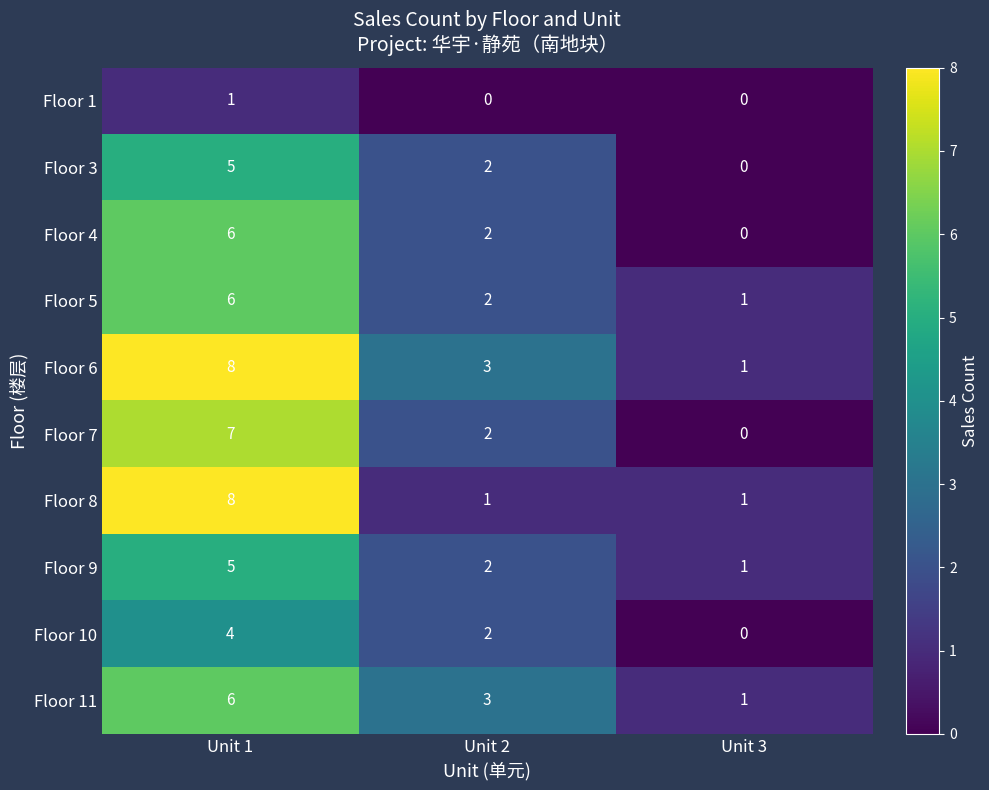

Is it true that Floor 9 equals 2 at Unit 2?

True